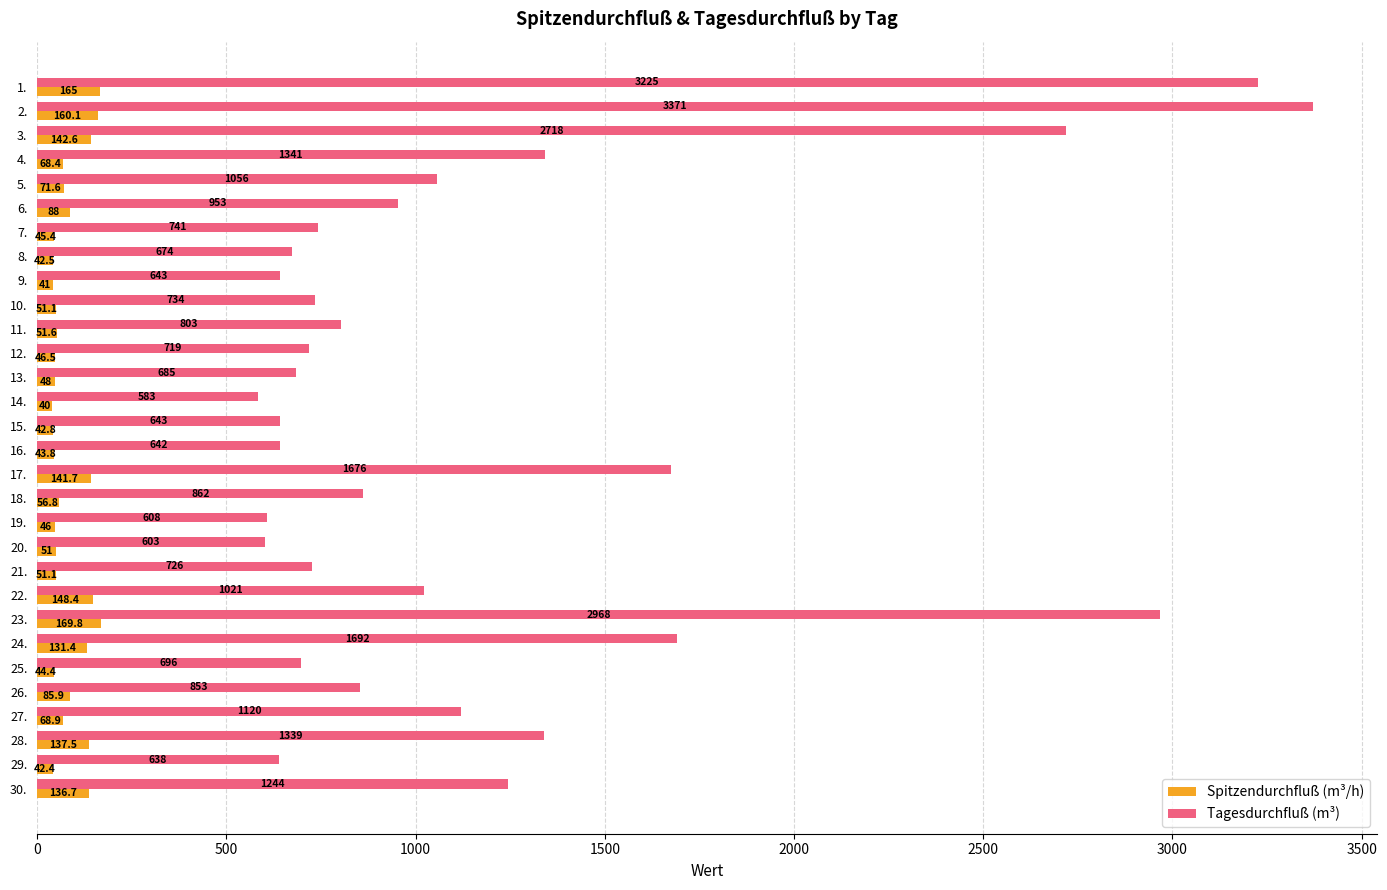

Is it true that Spitzendurchfluß (m³/h) equals 45.4 at 7.?

True